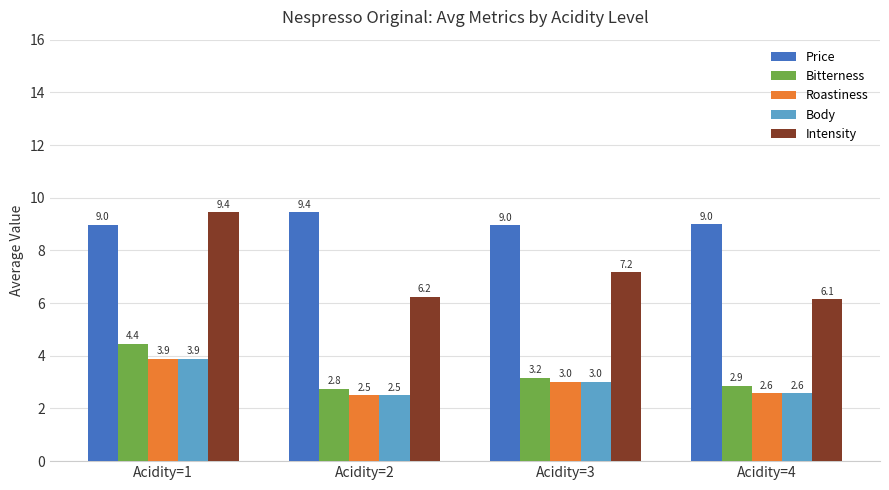

What is the value of the Price bar at the 1st from the left?

9.0